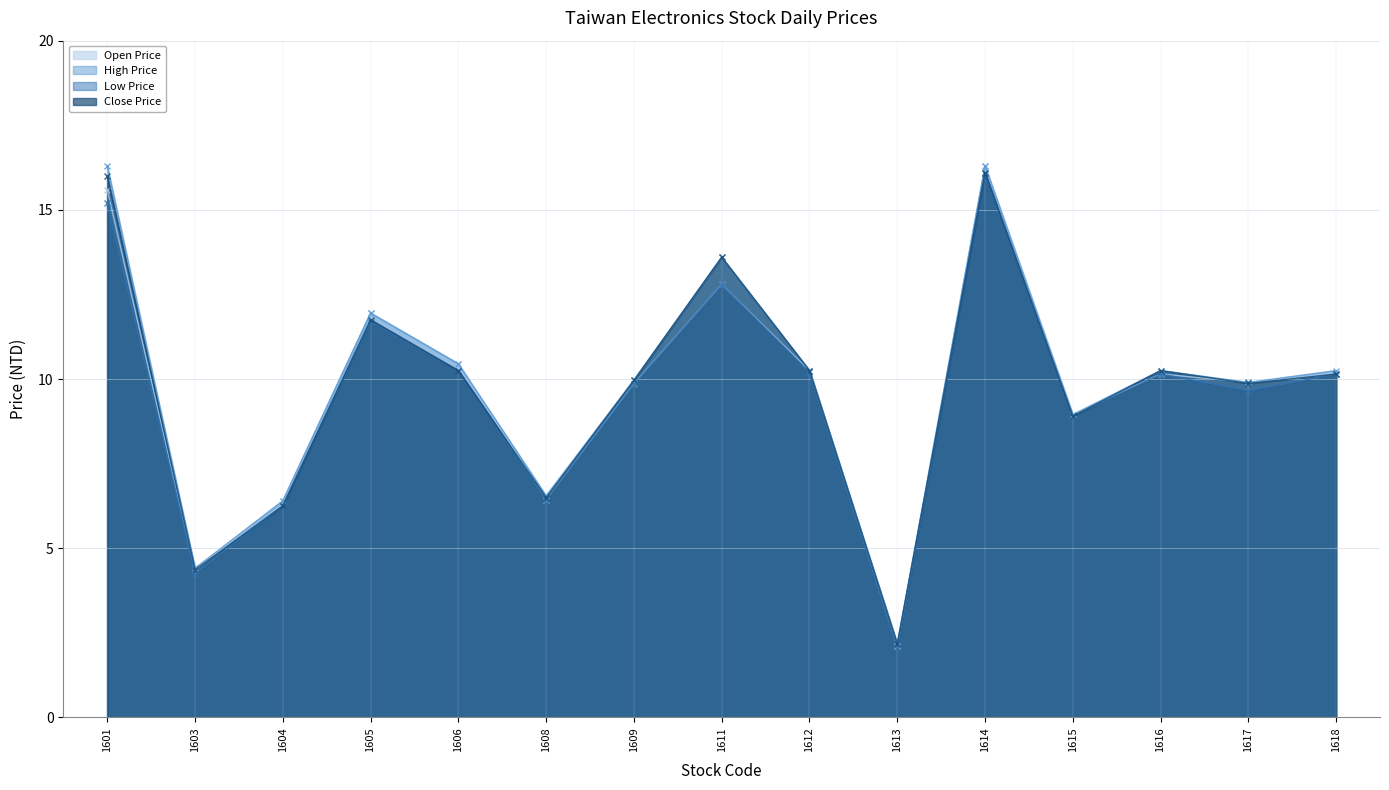

True or false: Low Price and Close Price intersect in this chart.

False